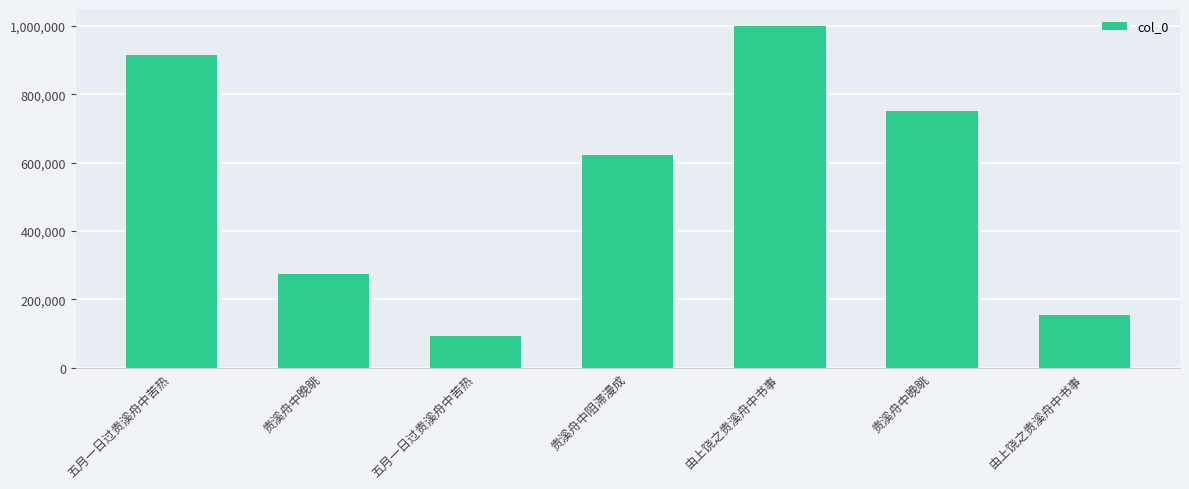

Reading left to right, what are all the values shown in this chart?

914022	272748	94103	621663	999197	749766	155185